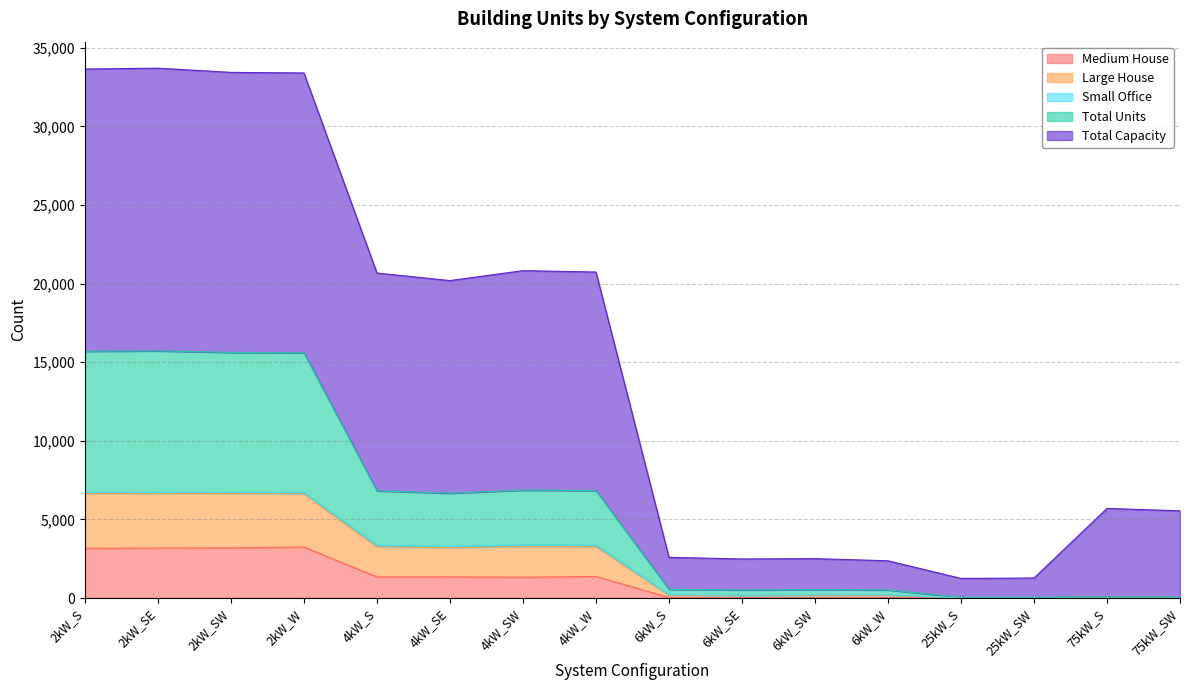

What is the maximum value for Medium House?

3245